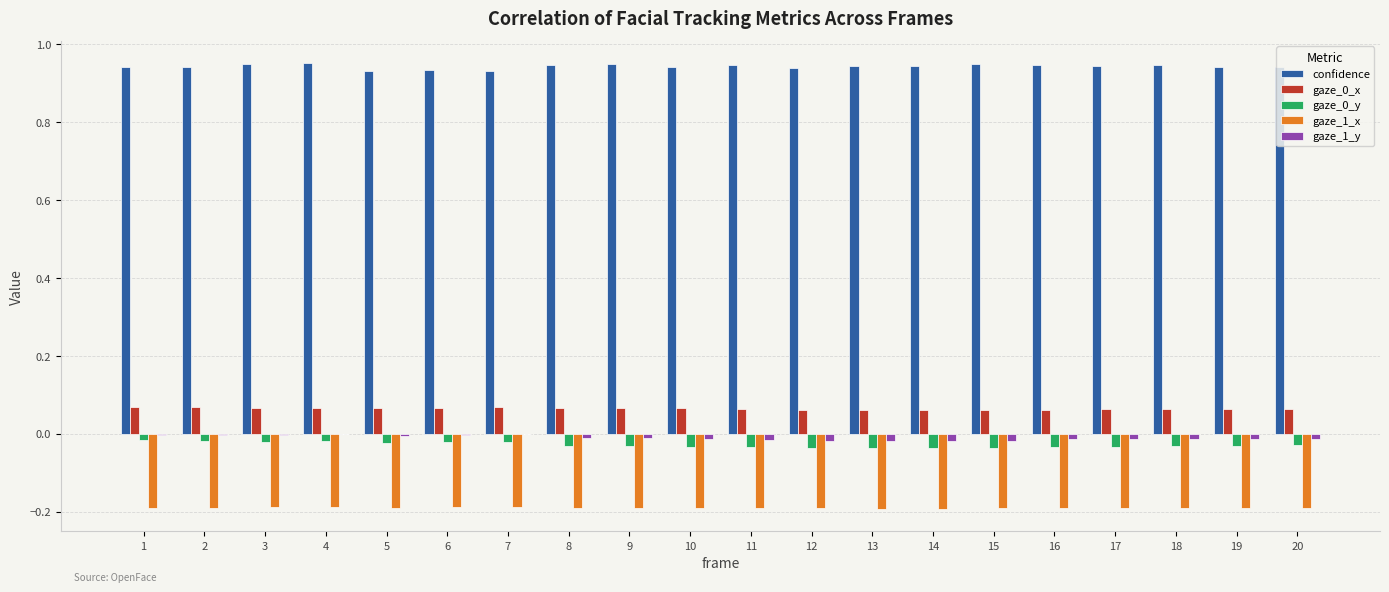

The value of confidence at 13 is 1.3. True or false?

False